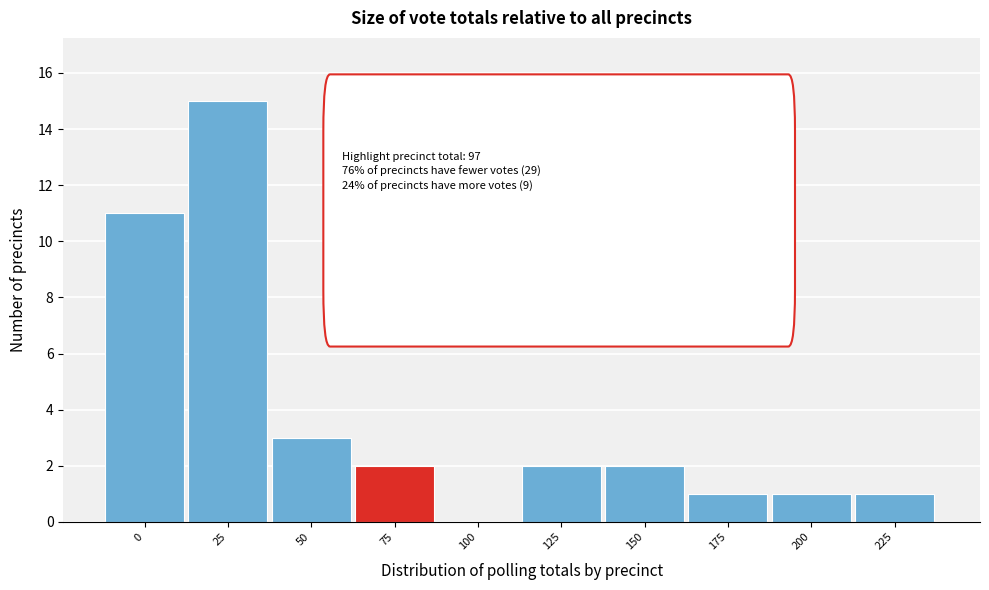

Reading left to right, what are all the values shown in this chart?

0=11	25=15	50=3	75=2	100=0	125=2	150=2	175=1	200=1	225=1